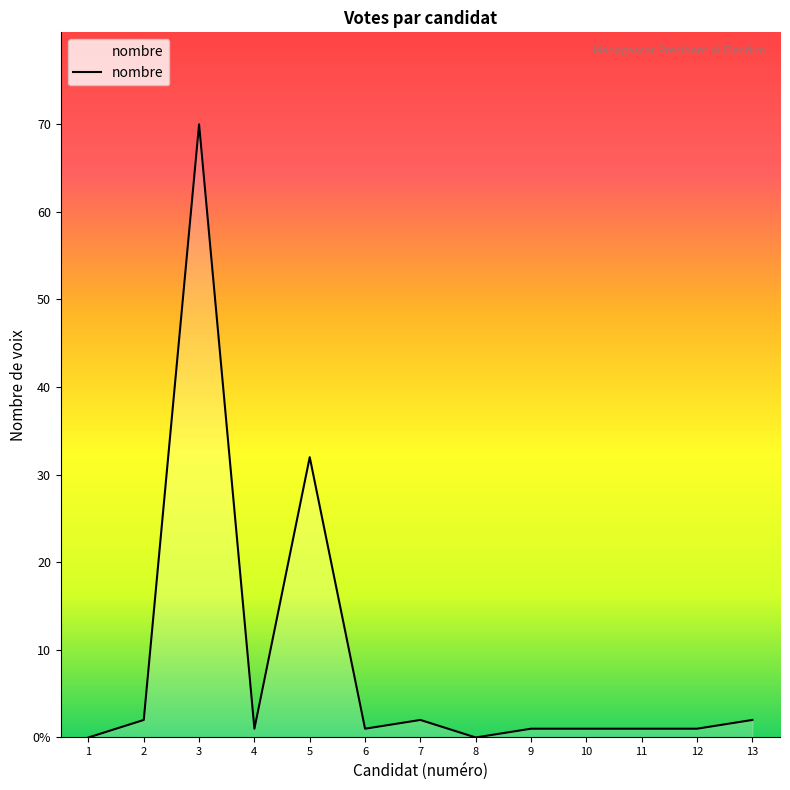

Does the chart display data point markers on the line(s)?

No